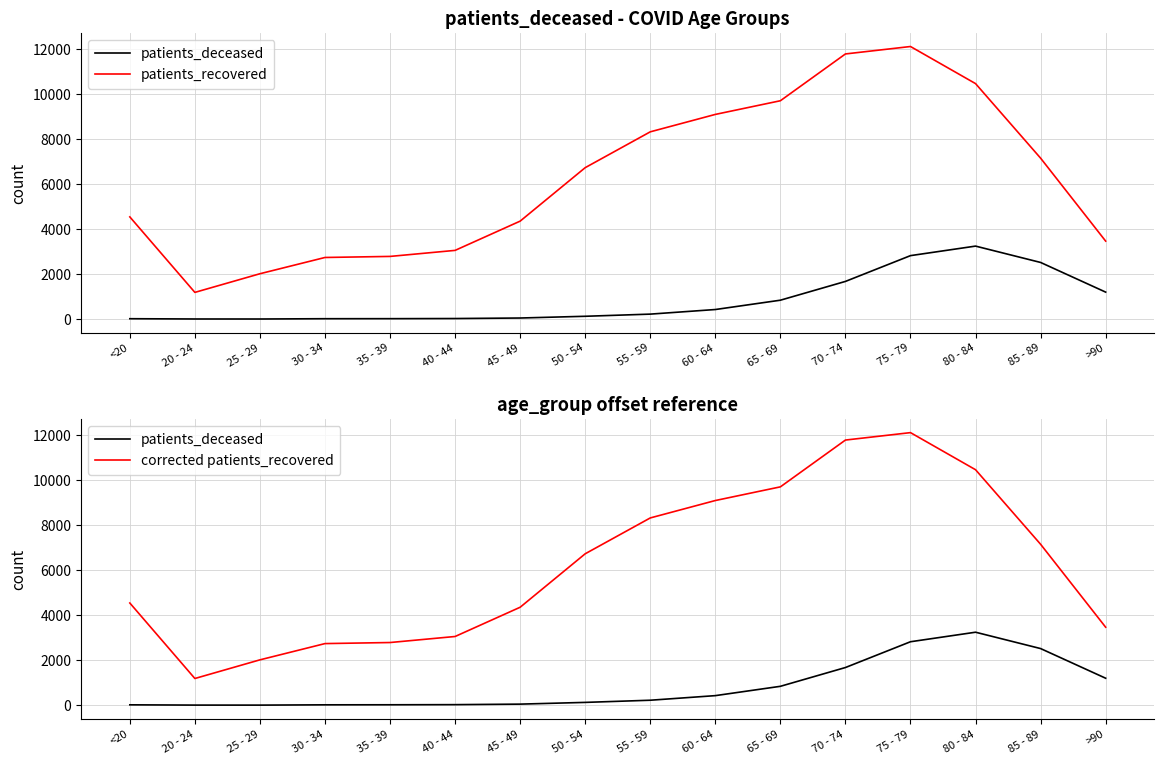

What is the label of the 14th point from the right?

25 - 29